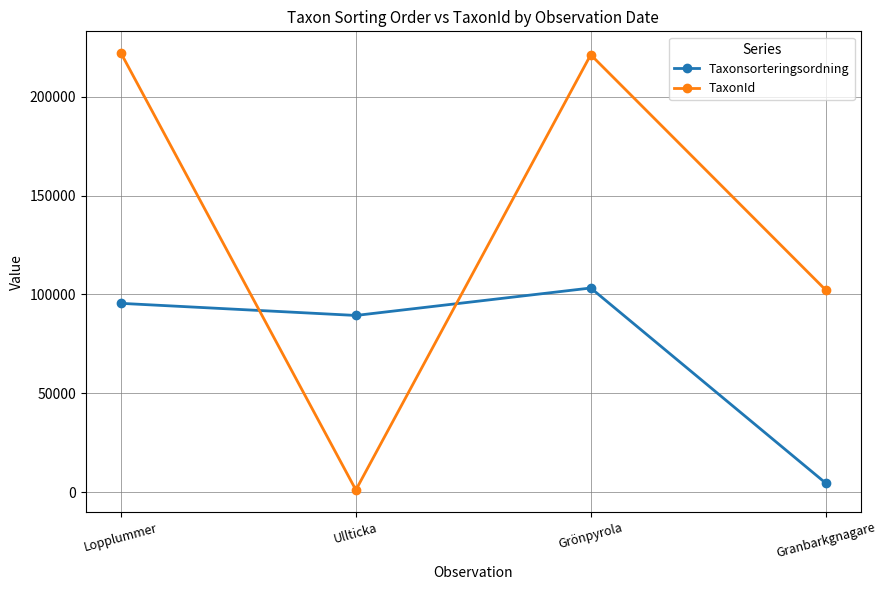

What is the spread (max minus min) of values at Granbarkgnagare?

97589